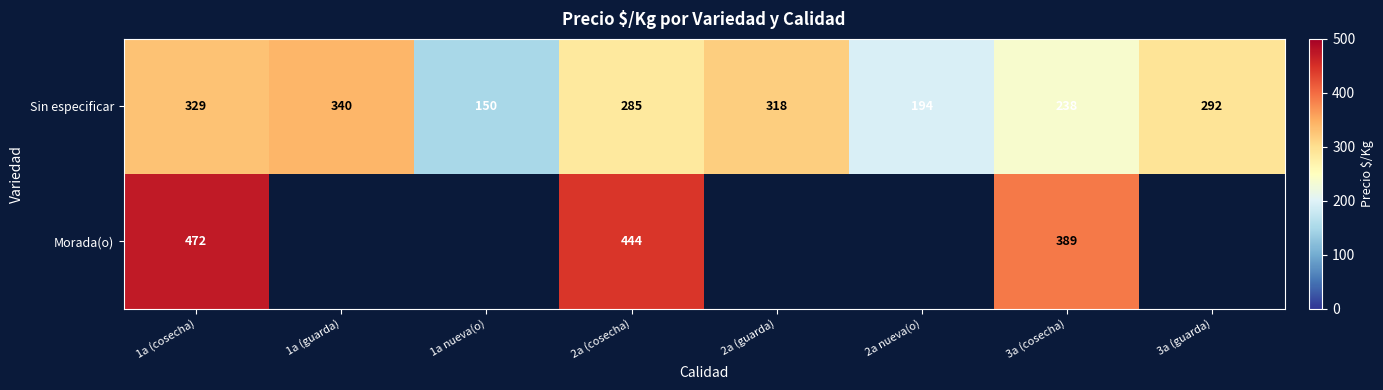

At which label does Sin especificar reach its minimum?

1a nueva(o)